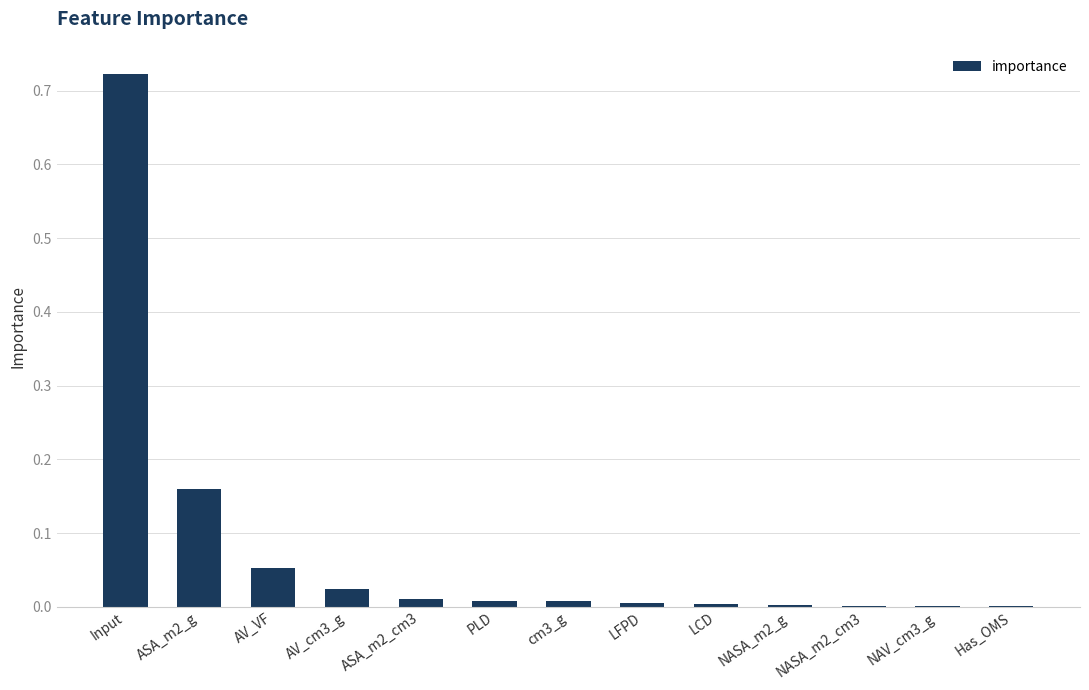

What is the sum of all values?

1.0